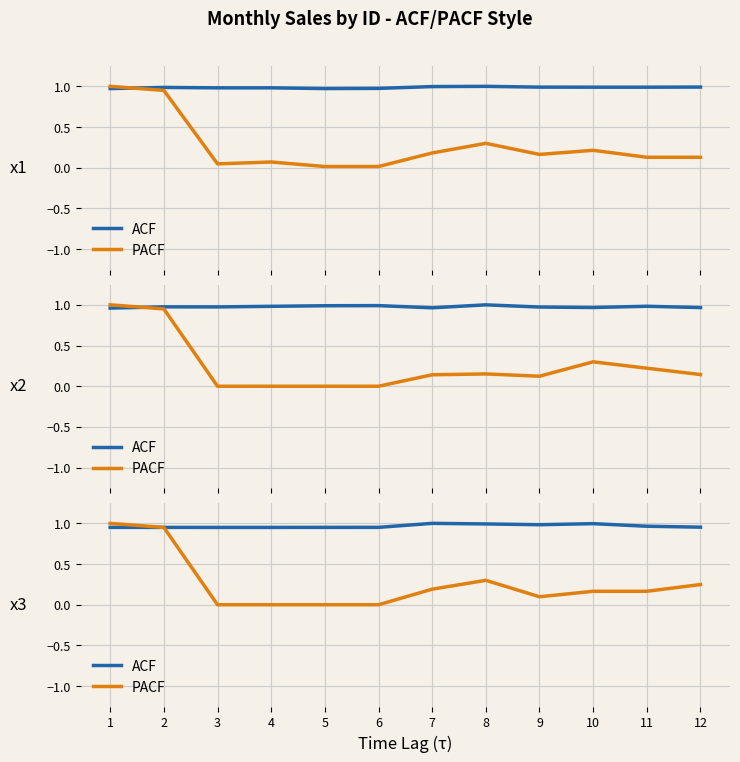

Where is PACF nearest to the value 0?

3